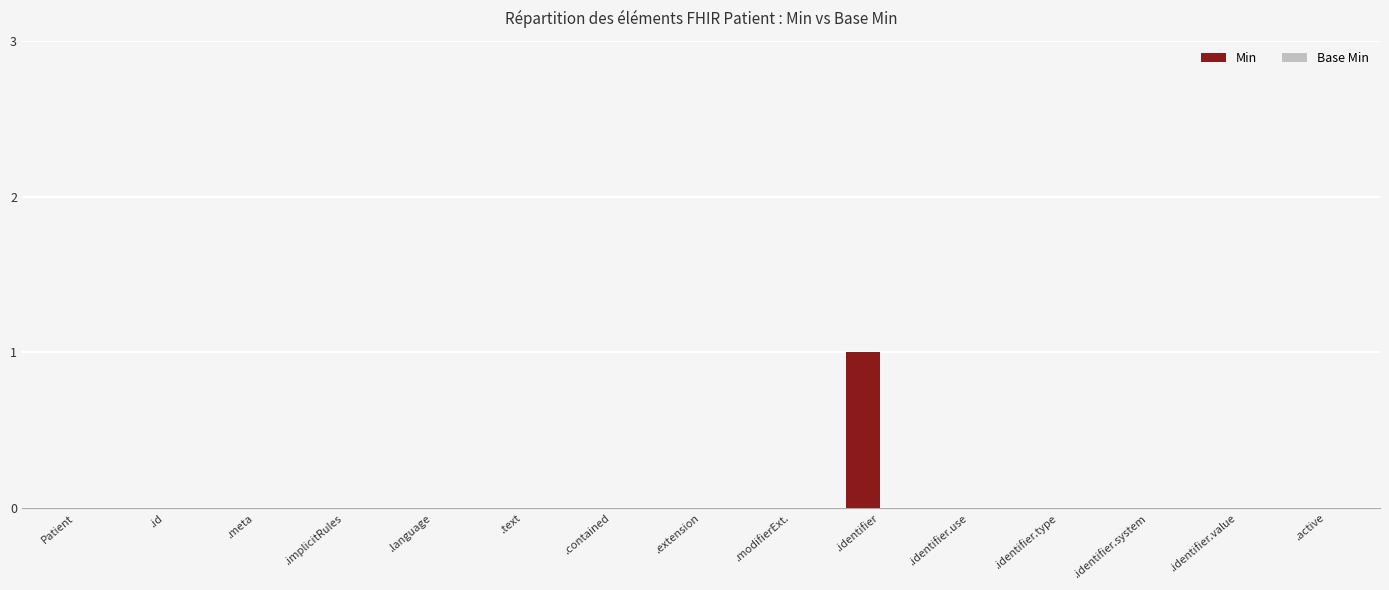

Reading left to right, what are all the values shown in this chart?

Patient=0	.id=0	.meta=0	.implicitRules=0	.language=0	.text=0	.contained=0	.extension=0	.modifierExt.=0	.identifier=1	.identifier.use=0	.identifier.type=0	.identifier.system=0	.identifier.value=0	.active=0